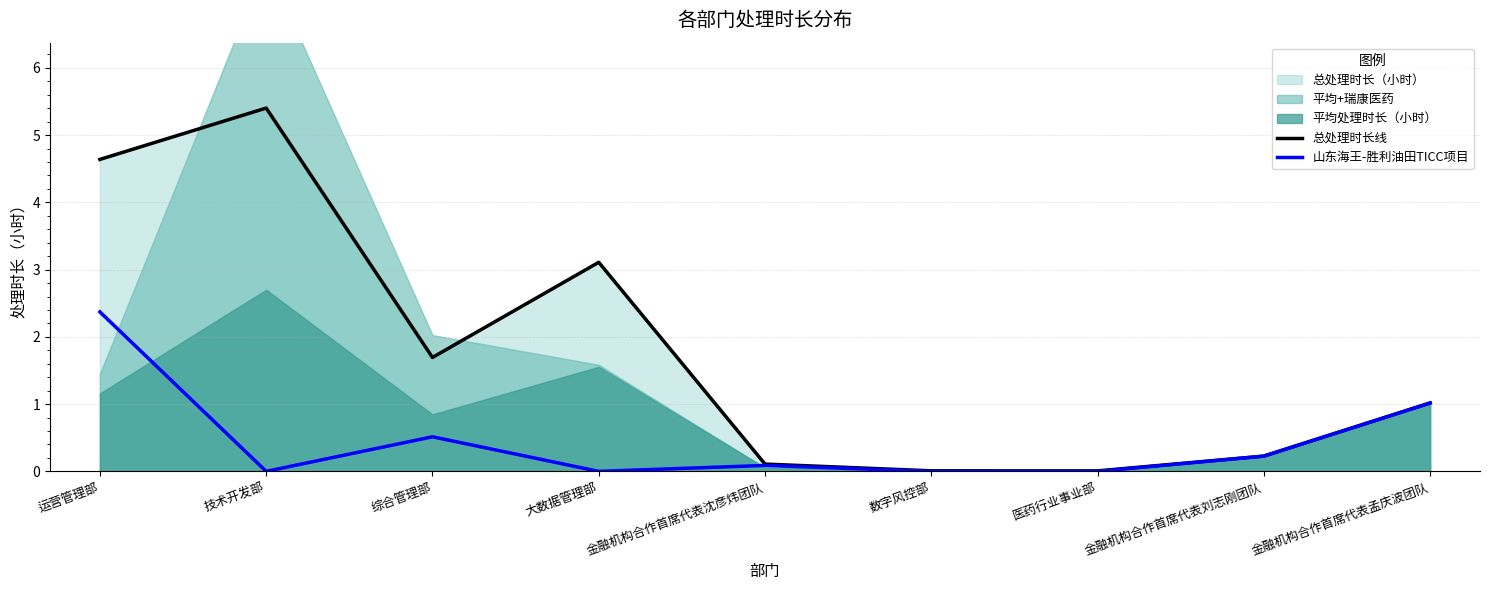

Is it true that 山东海王-胜利油田TICC项目 equals 0.1 at 金融机构合作首席代表沈彦炜团队?

True